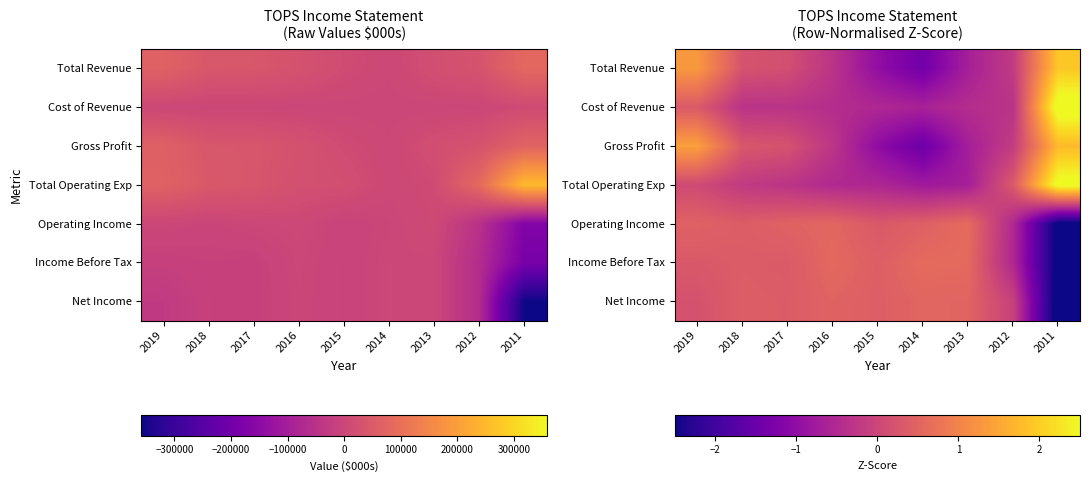

What is the minimum value shown in the chart?

-2.8